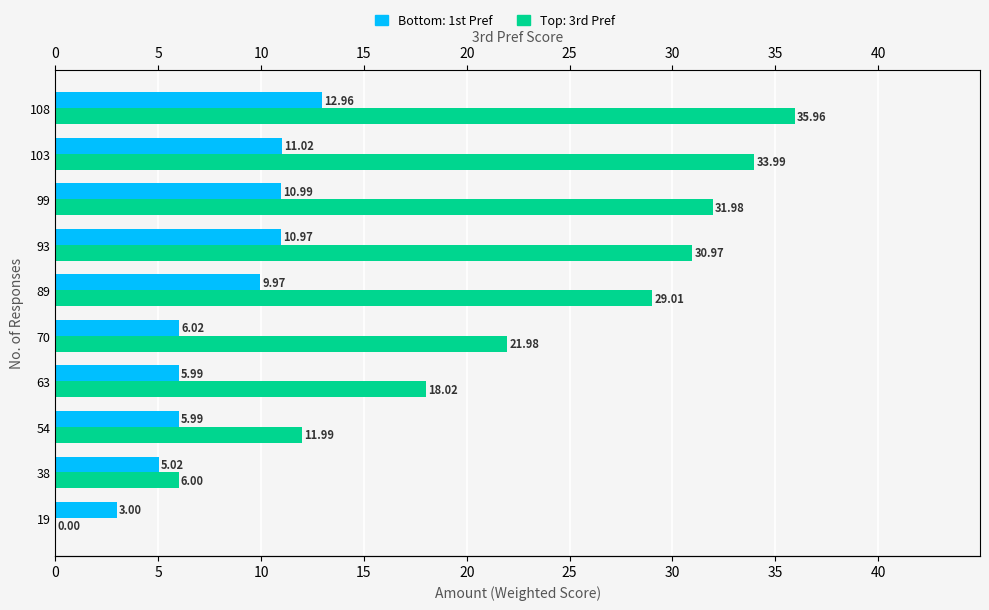

What is the value of the 1st Pref bar at the 2nd from the left?

5.0